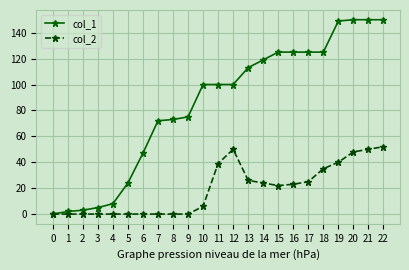

Is this an area chart (filled region under the line)?

No